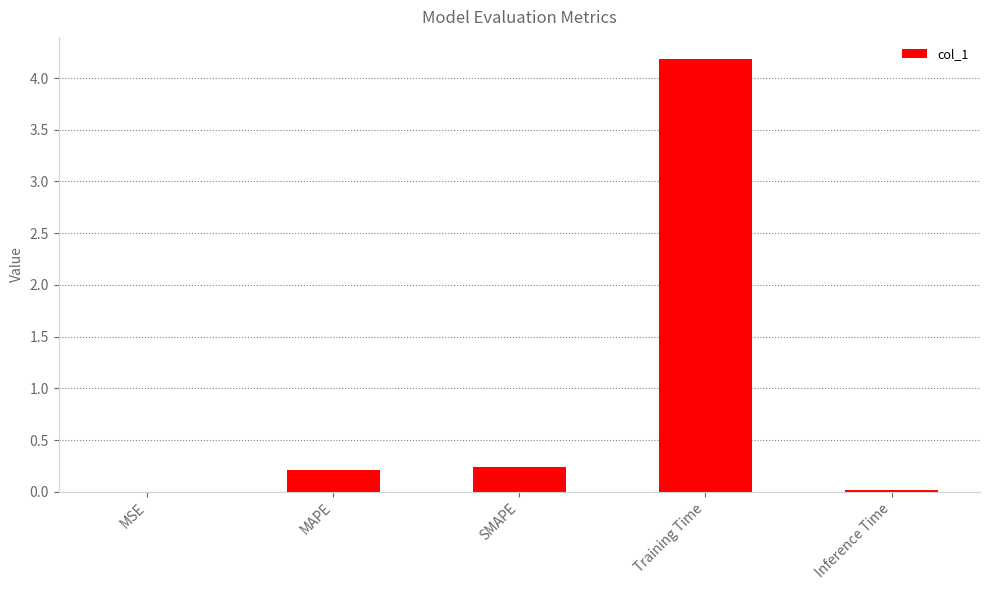

What is the greatest value displayed?

4.2